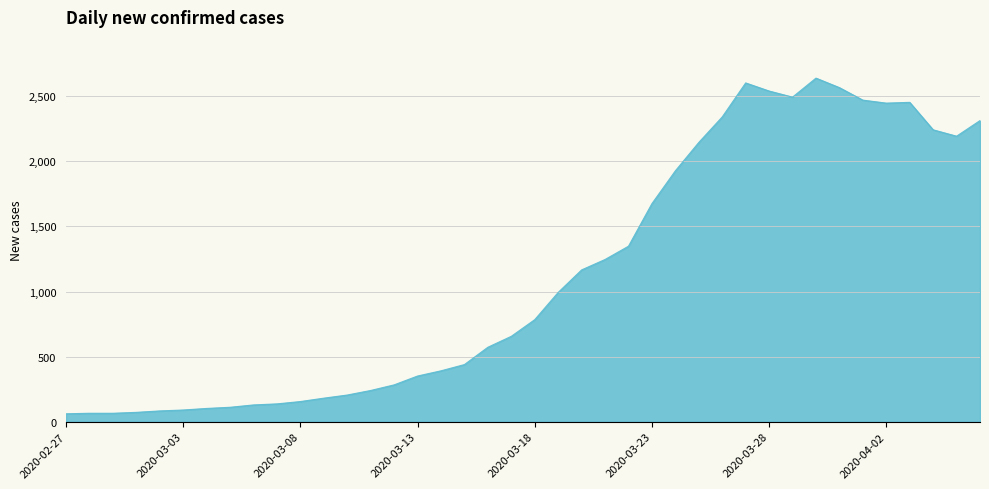

What is the minimum value shown in the chart?

61